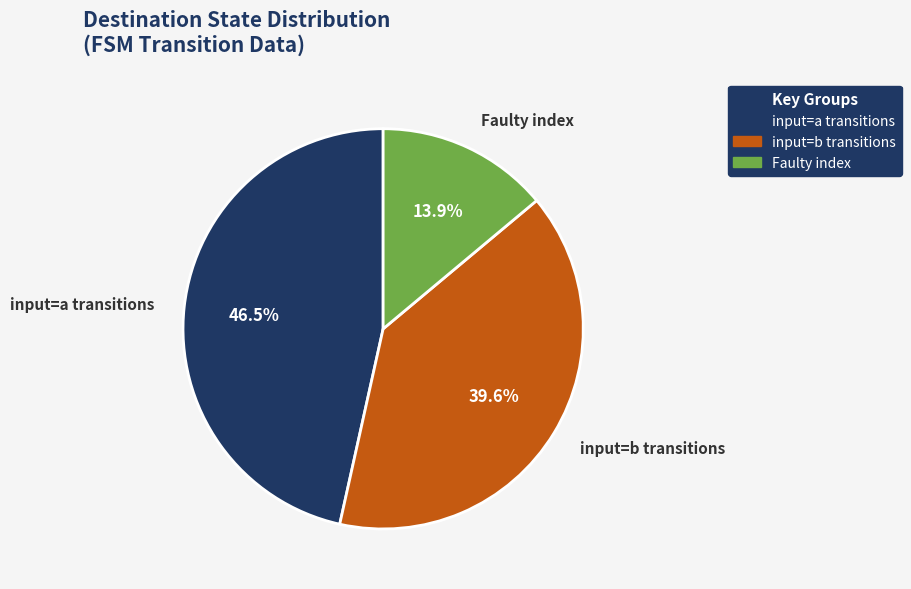

Is there any slice that represents more than half of the pie?

No